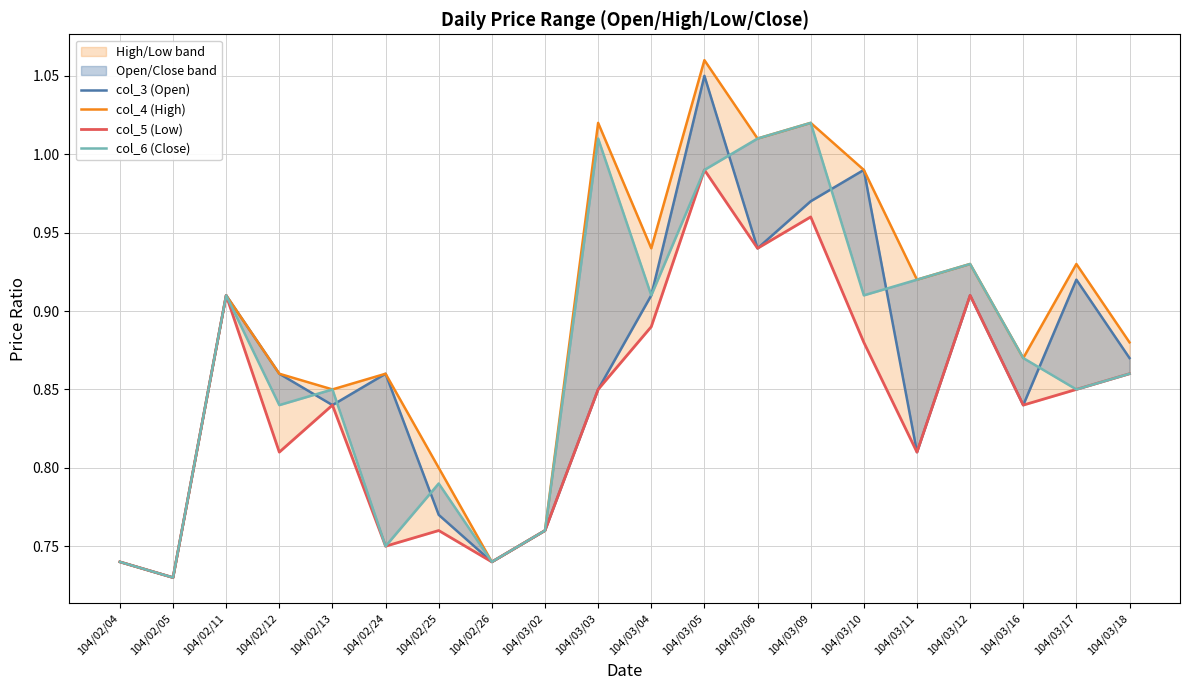

Is it true that col_5 (Low) equals 0.6 at 104/02/11?

False